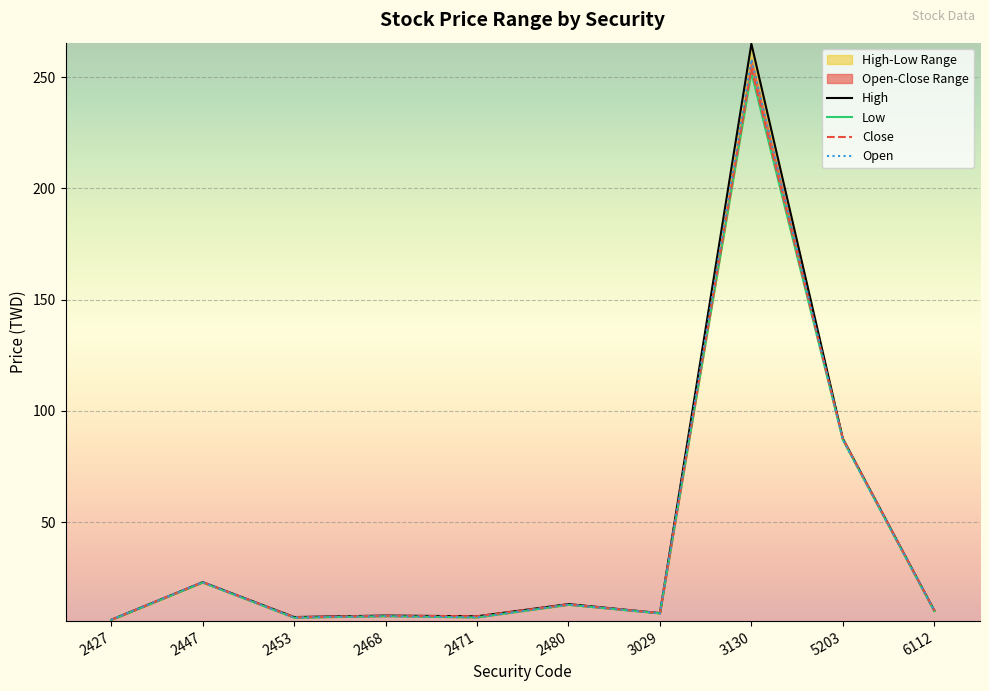

How many data points does each series have?

10